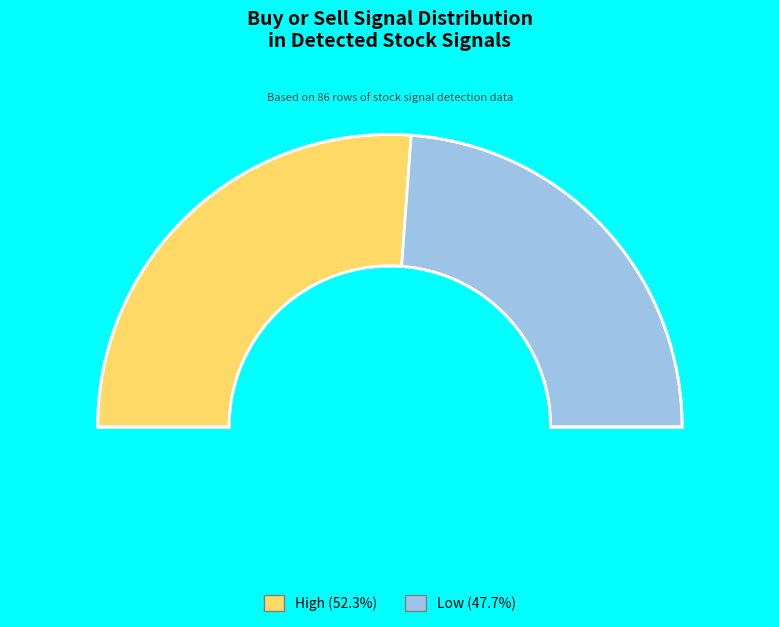

To the nearest percent, what portion does Low represent?

48%